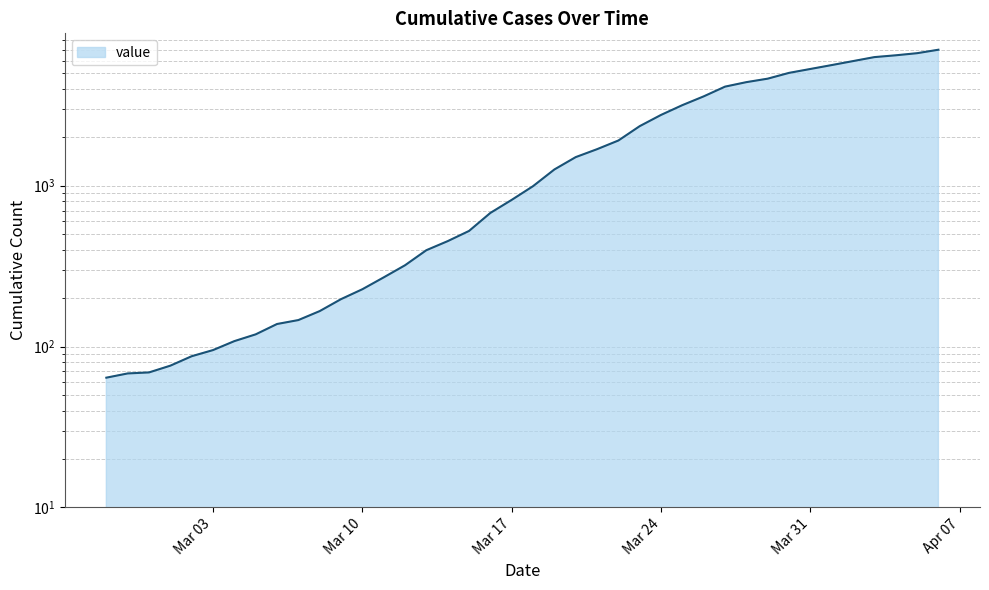

True or false: the data shows 269 at 2020-03-11.

True